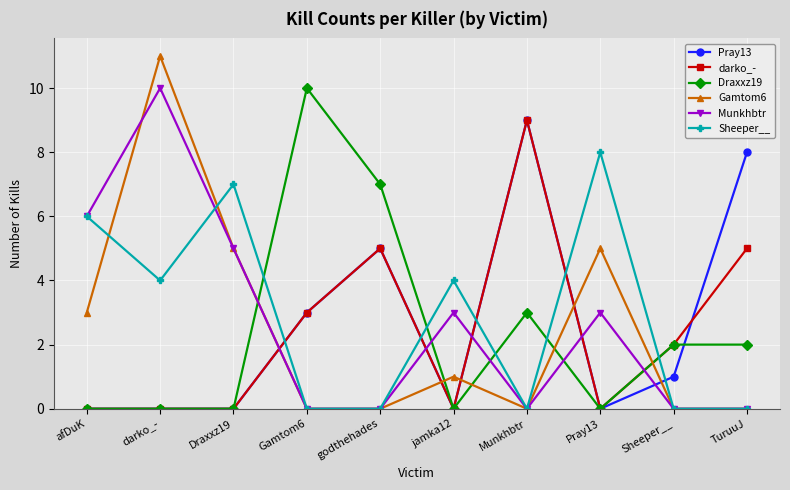

Is it true that Sheeper__ equals 1 at Draxxz19?

False